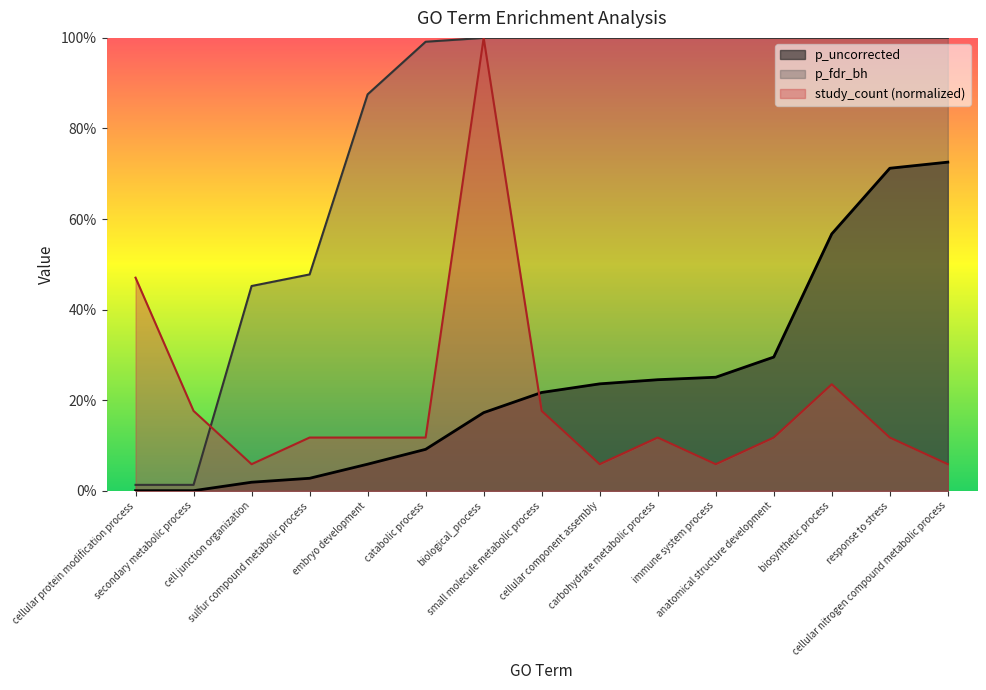

What is the sum of all p_fdr_bh values?

11.8